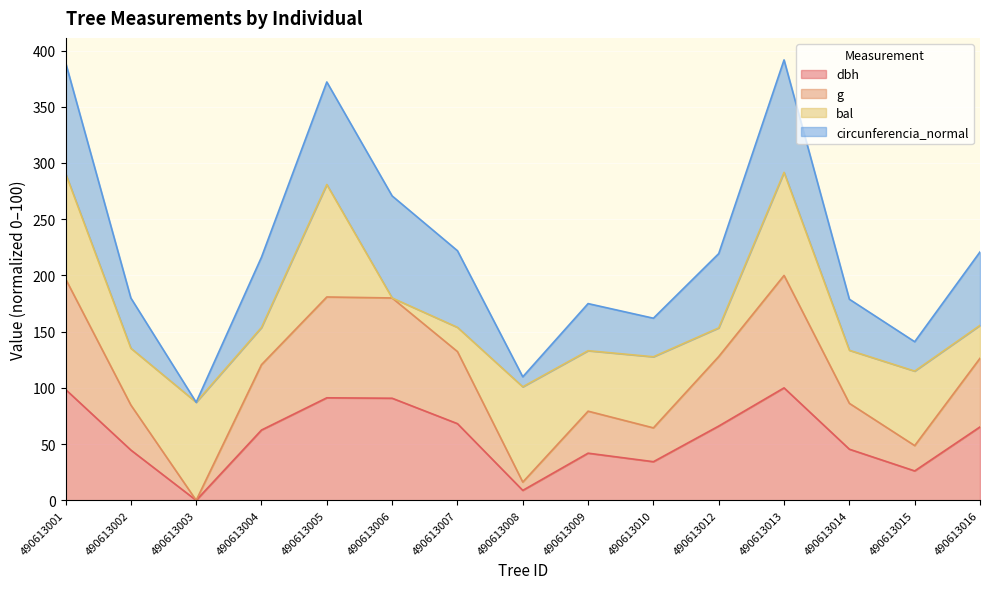

At which category is the sum across all series the highest?

490613013